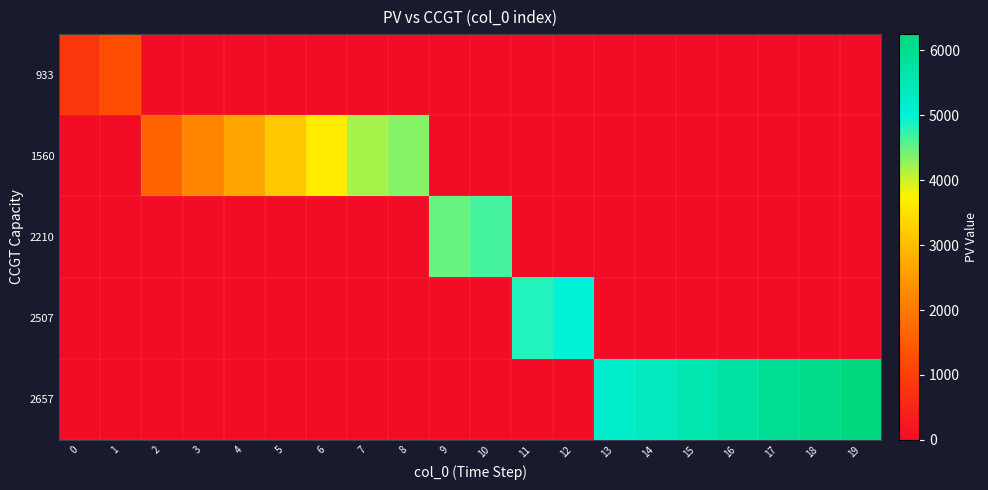

At how many categories does at least one series exceed 5088?

7